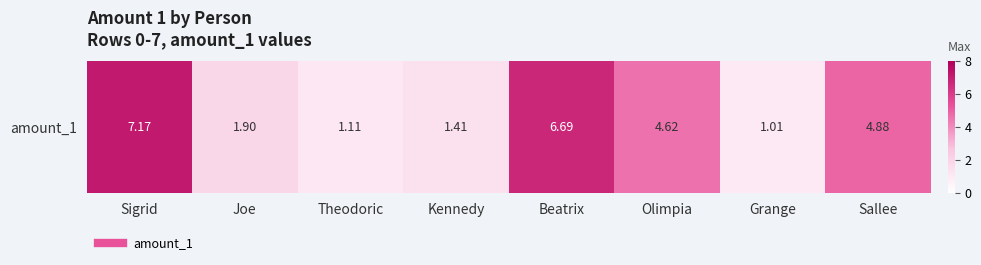

The chart shows a value of 4.6 at Olimpia. True or false?

True